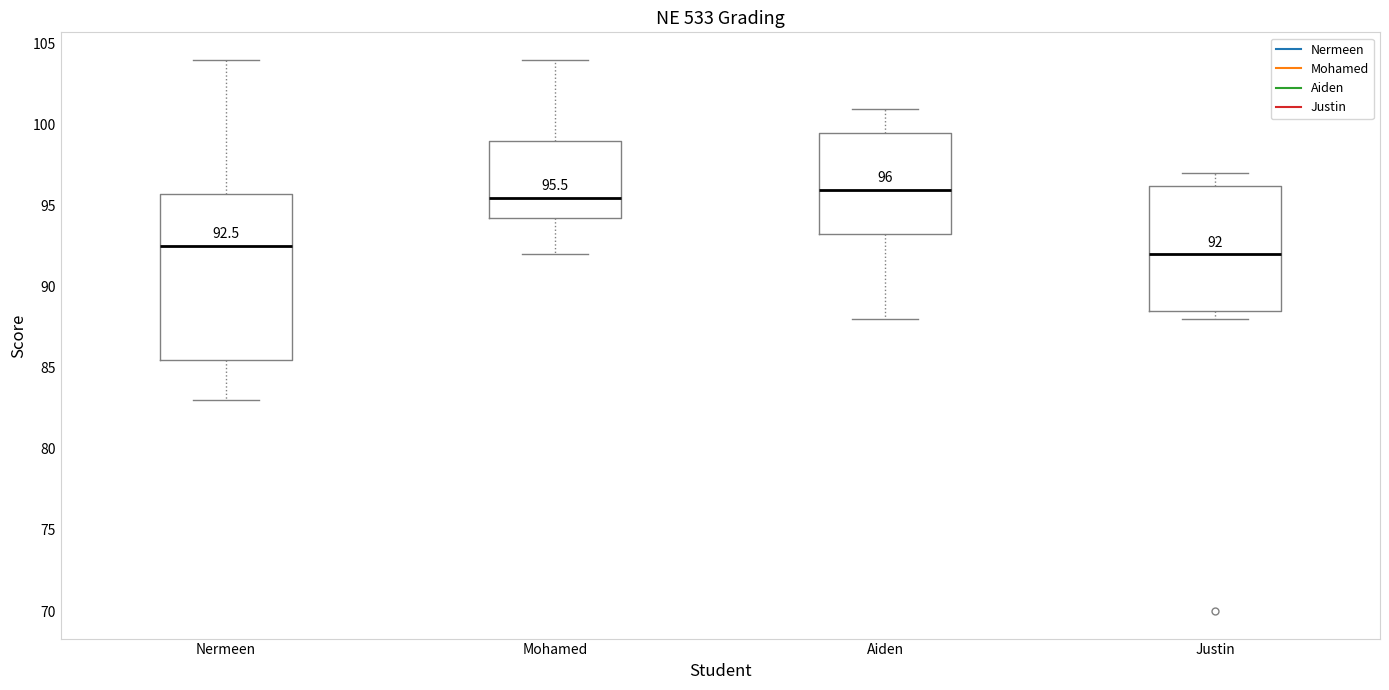

Comparing the boxes themselves (not the whiskers), which one is the tallest?

Nermeen